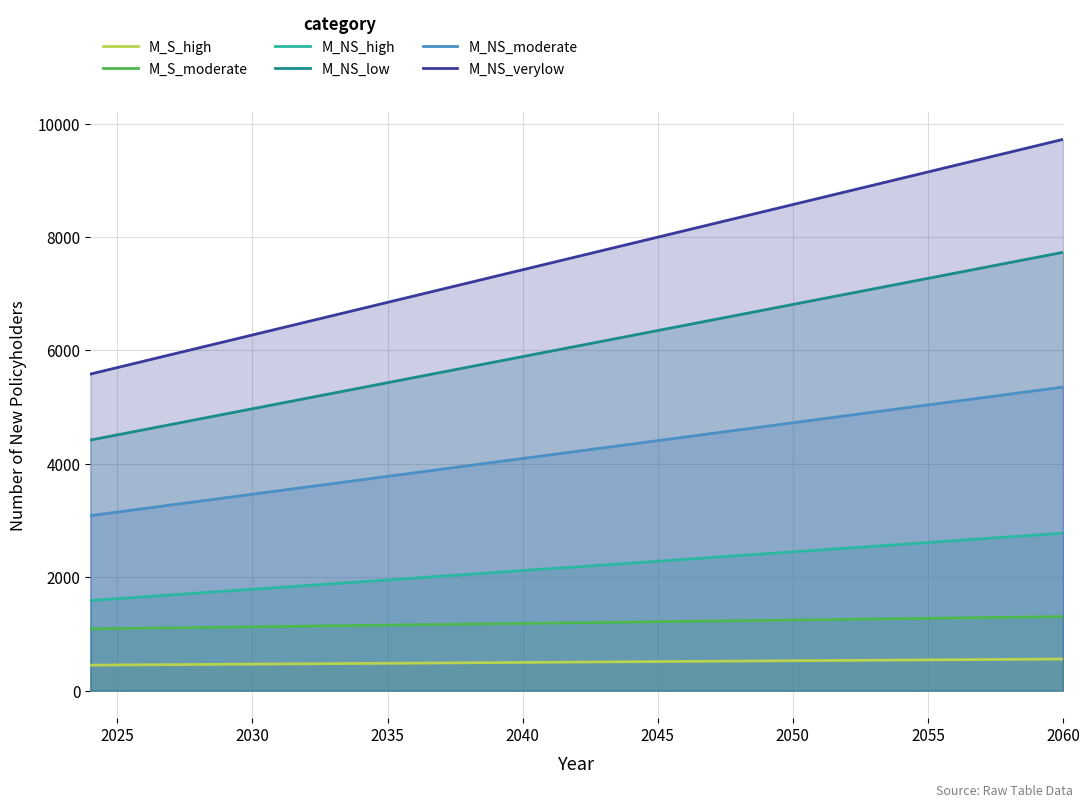

Which series has the largest total across all categories?

M_NS_verylow